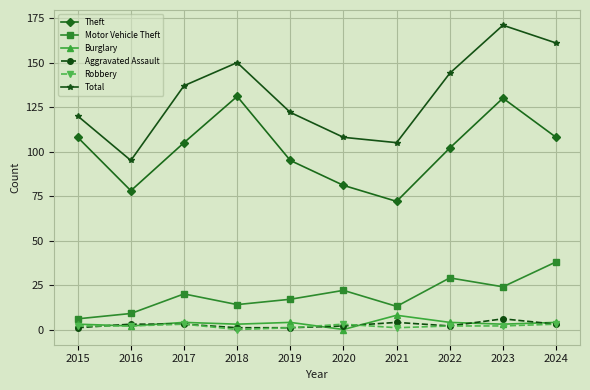

What is the value of the Aggravated Assault point at the 6th from the left?

2